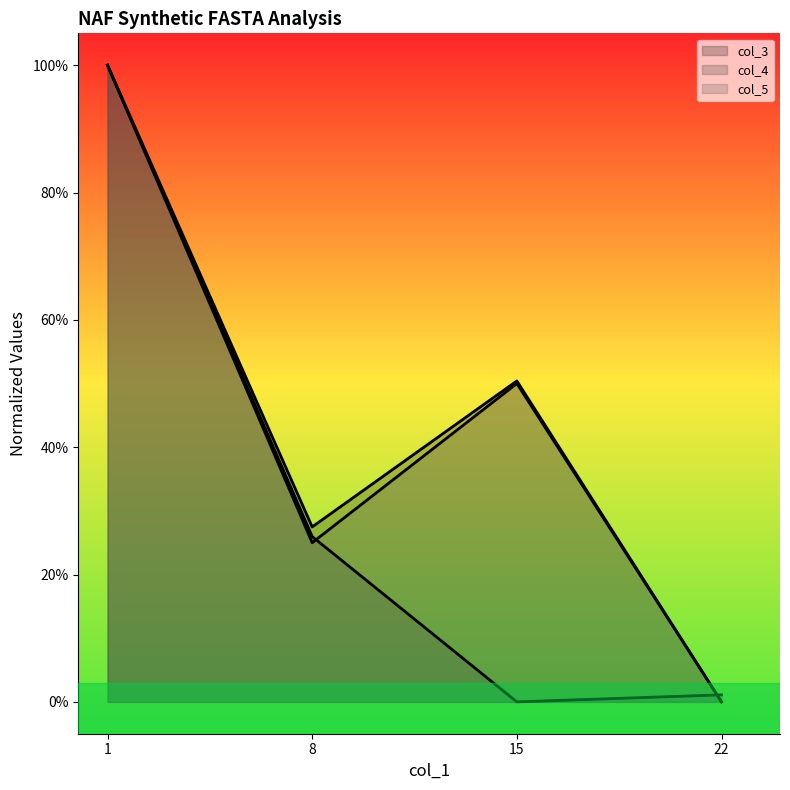

Reading left to right, list all the values displayed in this chart.

col_3 line: 1.0	0.3	0.5	0.0
col_4 line: 1.0	0.3	0.0	0.0
col_5 line: 1.0	0.2	0.5	0.0